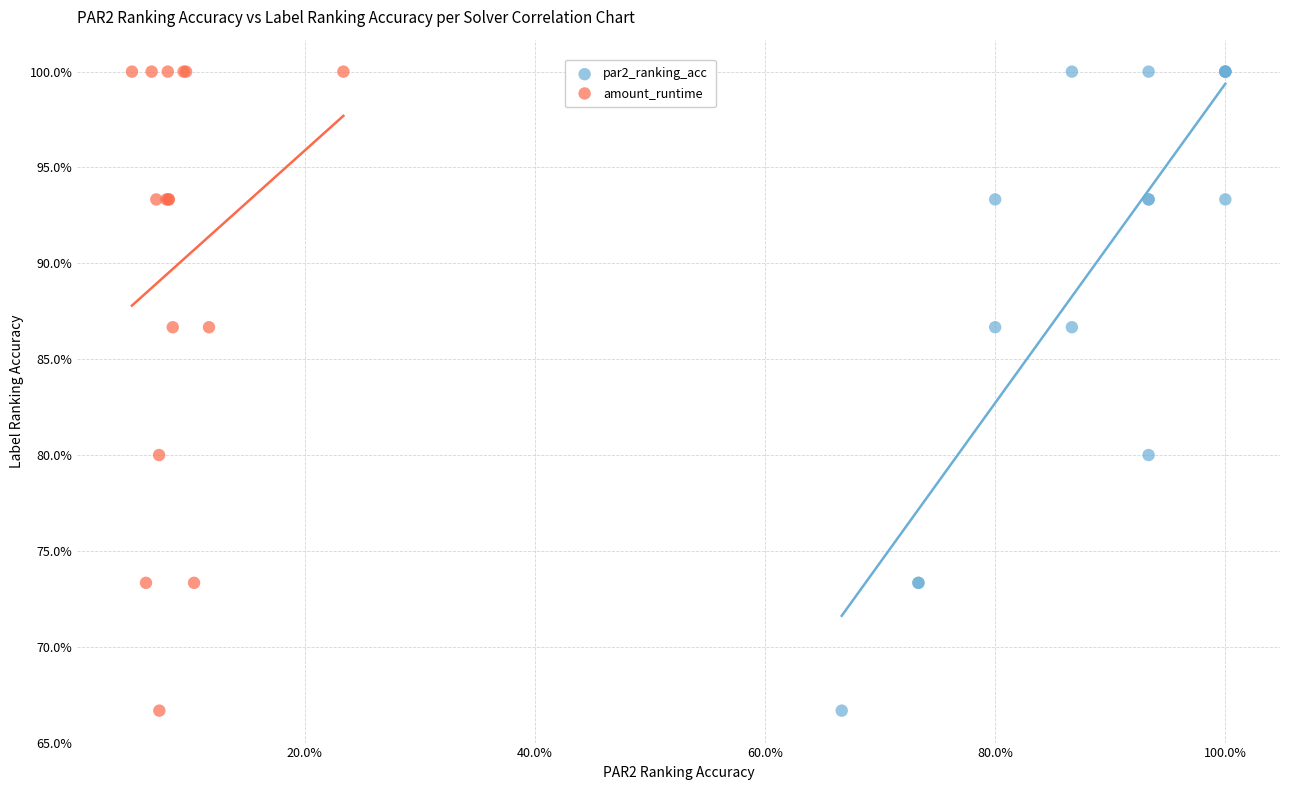

What are all the series names shown in the legend?

par2_ranking_acc, amount_runtime